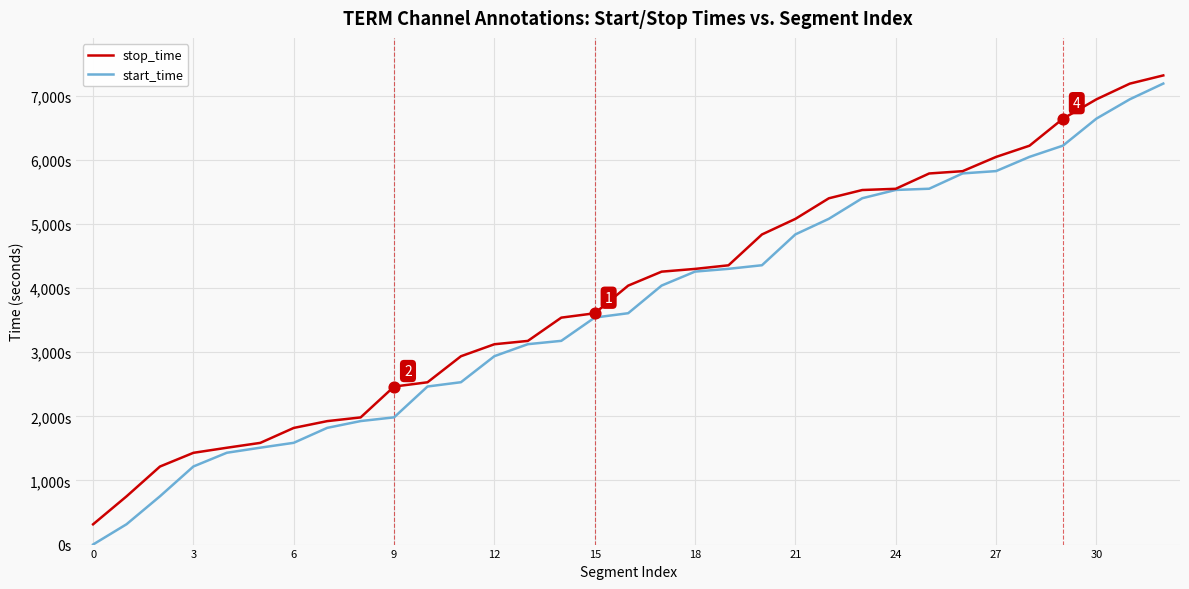

Which series has the largest total across all categories?

stop_time